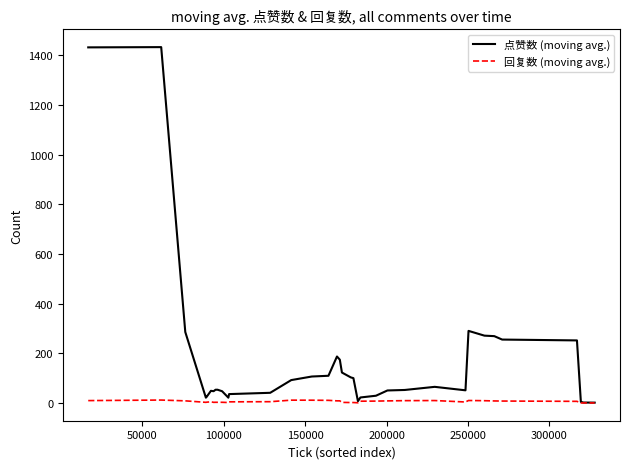

What is the label of the 34th point from the right?

300000